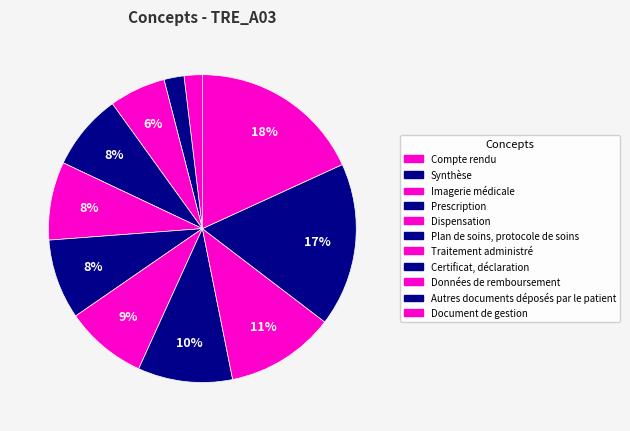

How many segments does this pie chart have?

11